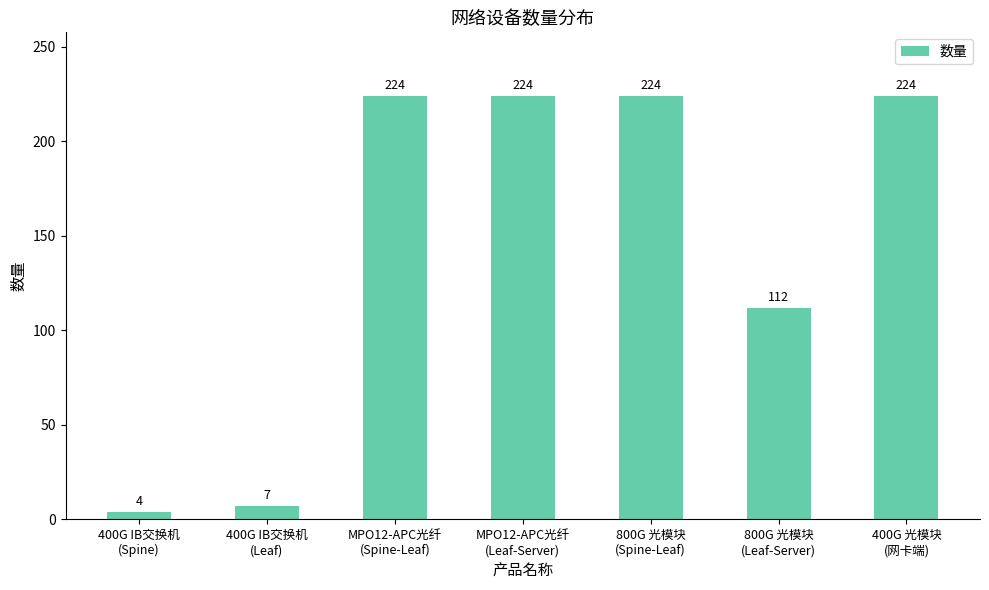

What is the maximum value shown in the chart?

224